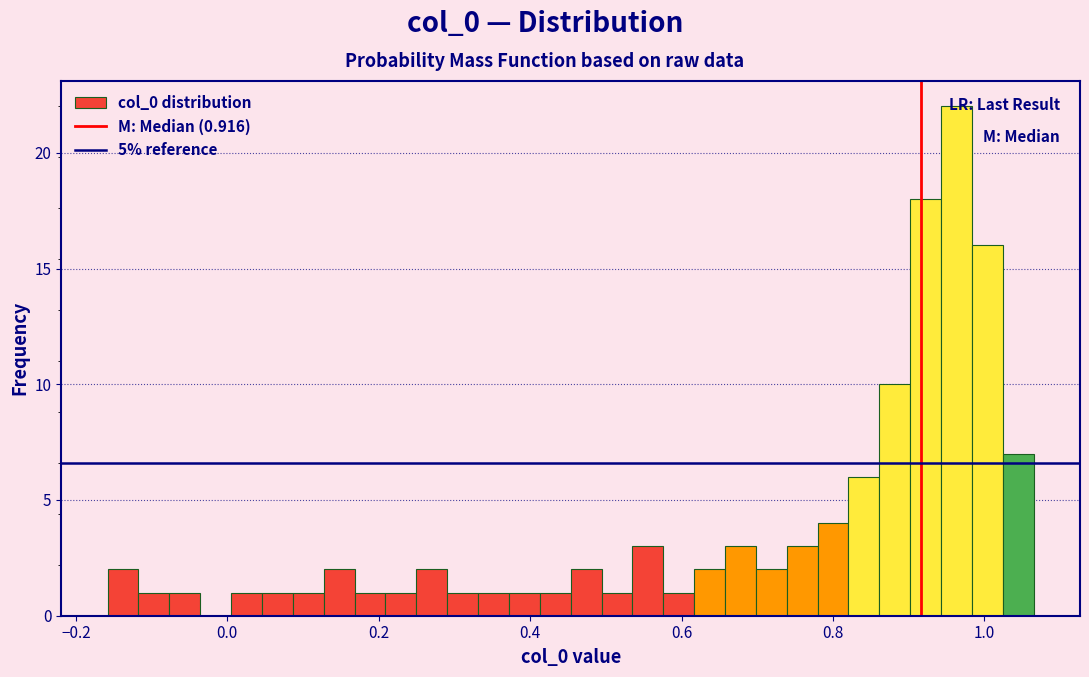

Around what value on the x-axis is the tallest bar? Give the approximate position of its centre, as read against the axis.

0.96